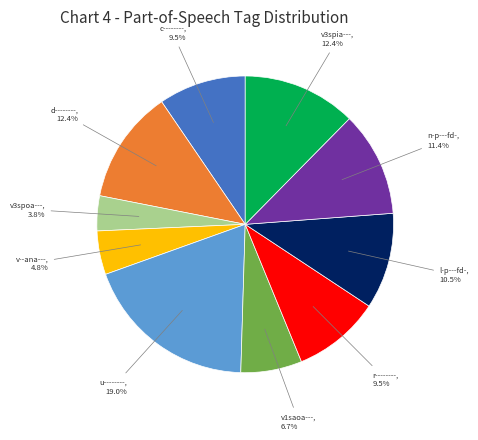

Is there a majority slice in this chart?

No